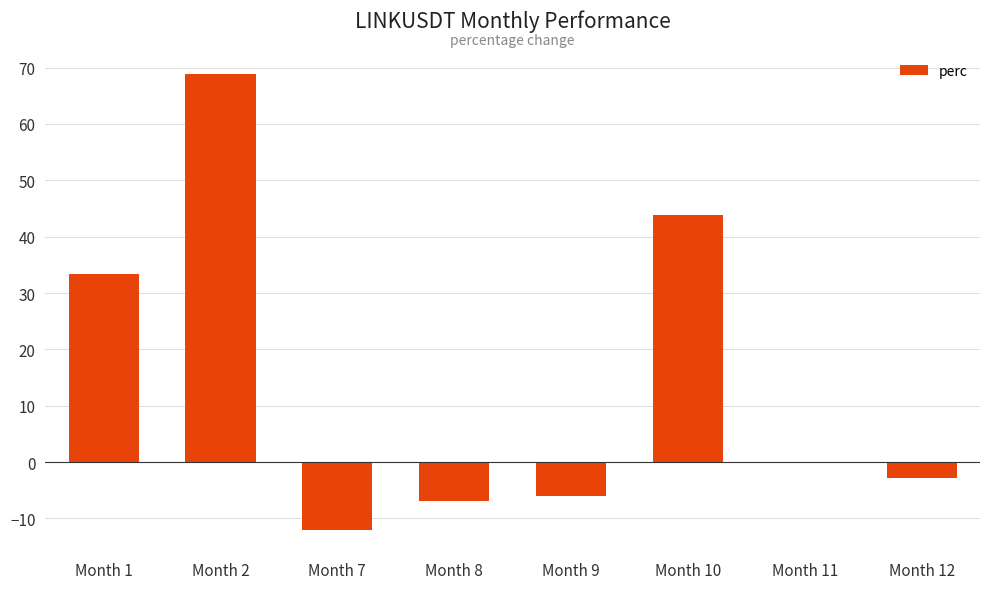

The value at Month 7 is -12.0. True or false?

True